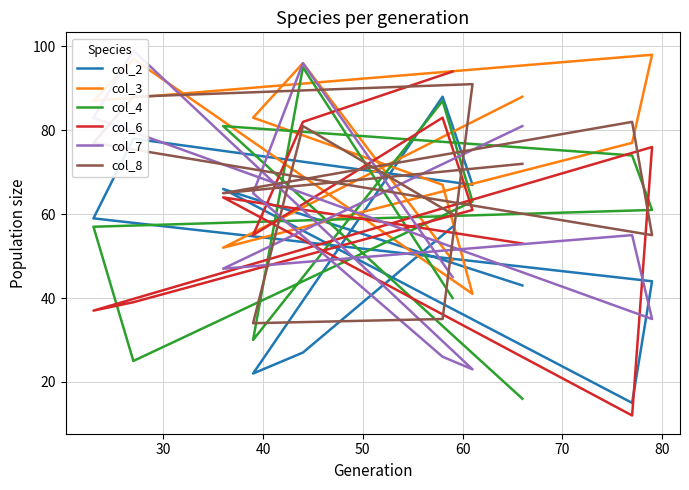

At how many categories does at least one series exceed 68?

11